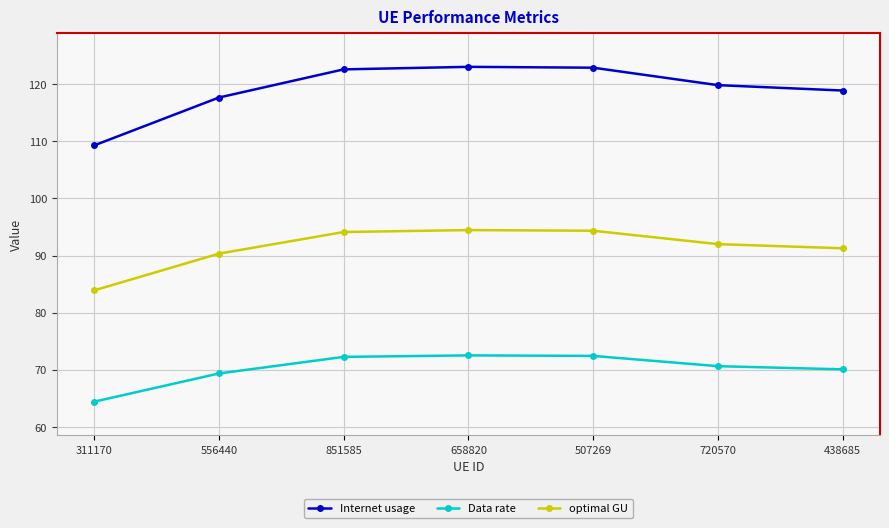

Which category has the lowest value across all series?

311170